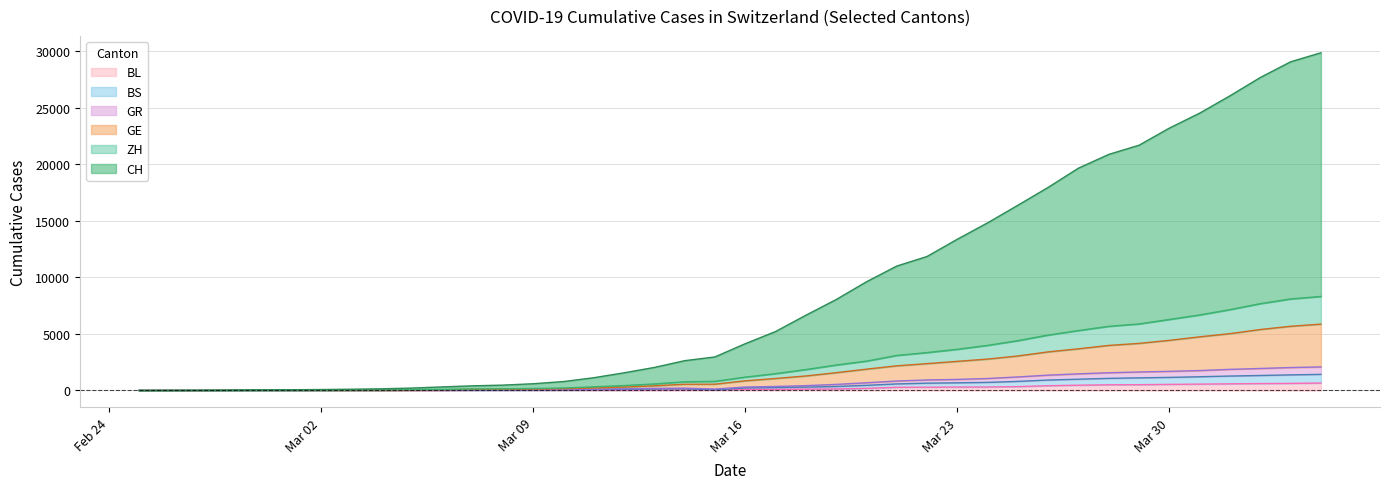

True or false: GR and BS intersect in this chart.

False